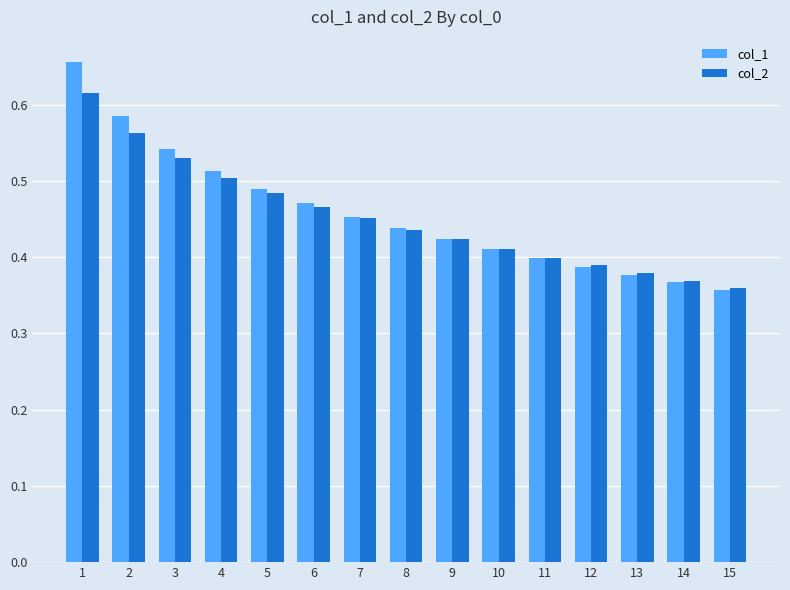

Are the bars horizontal?

No